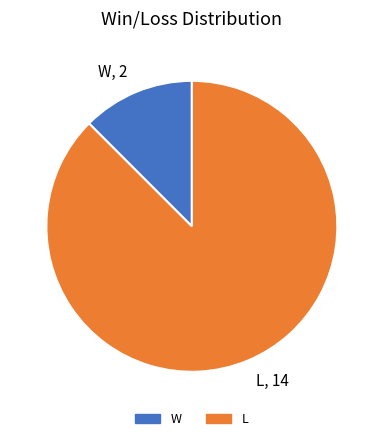

Count the number of slices in the pie.

2